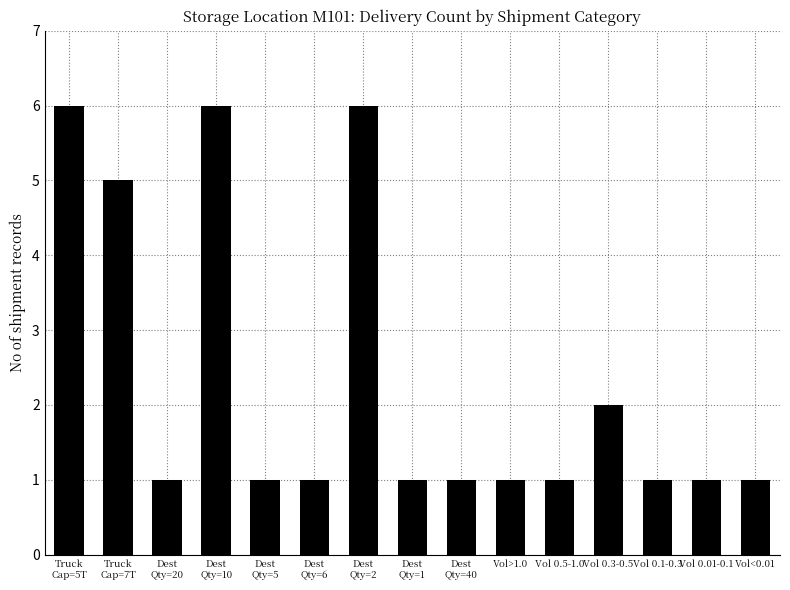

What is the value of the 10th bar from the left?

1